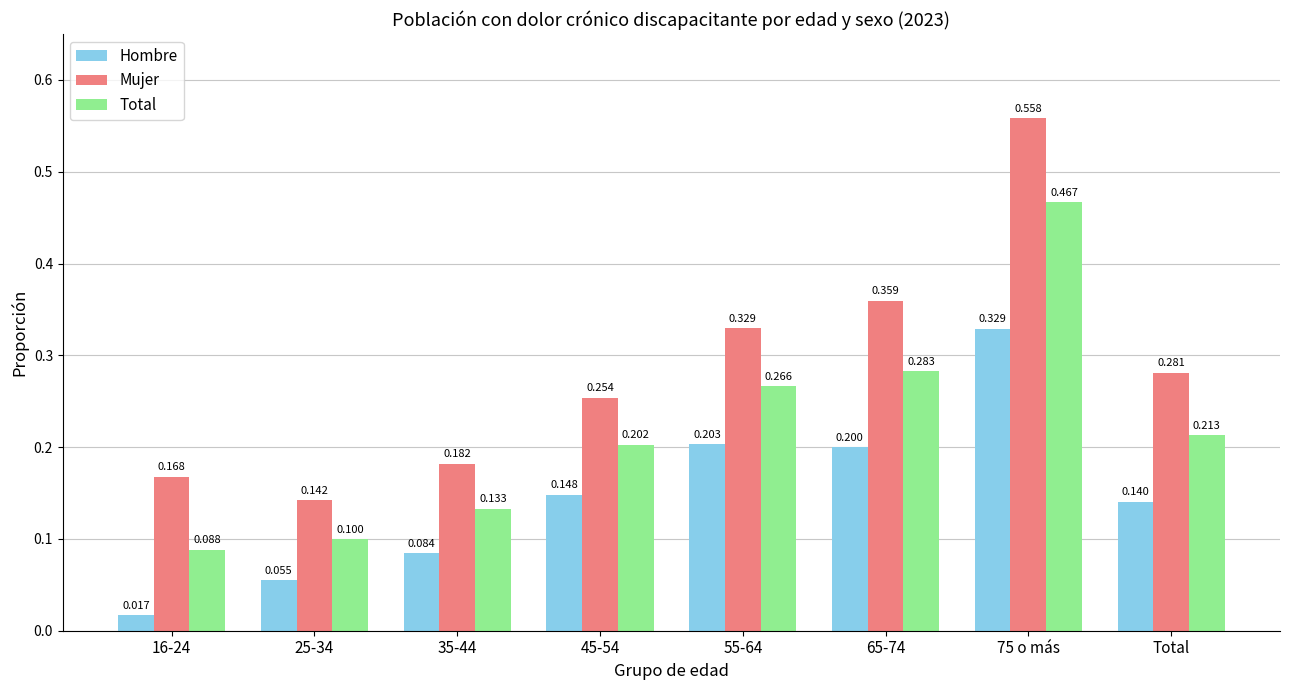

Between 25-34 and 55-64, which series saw the biggest shift?

Mujer